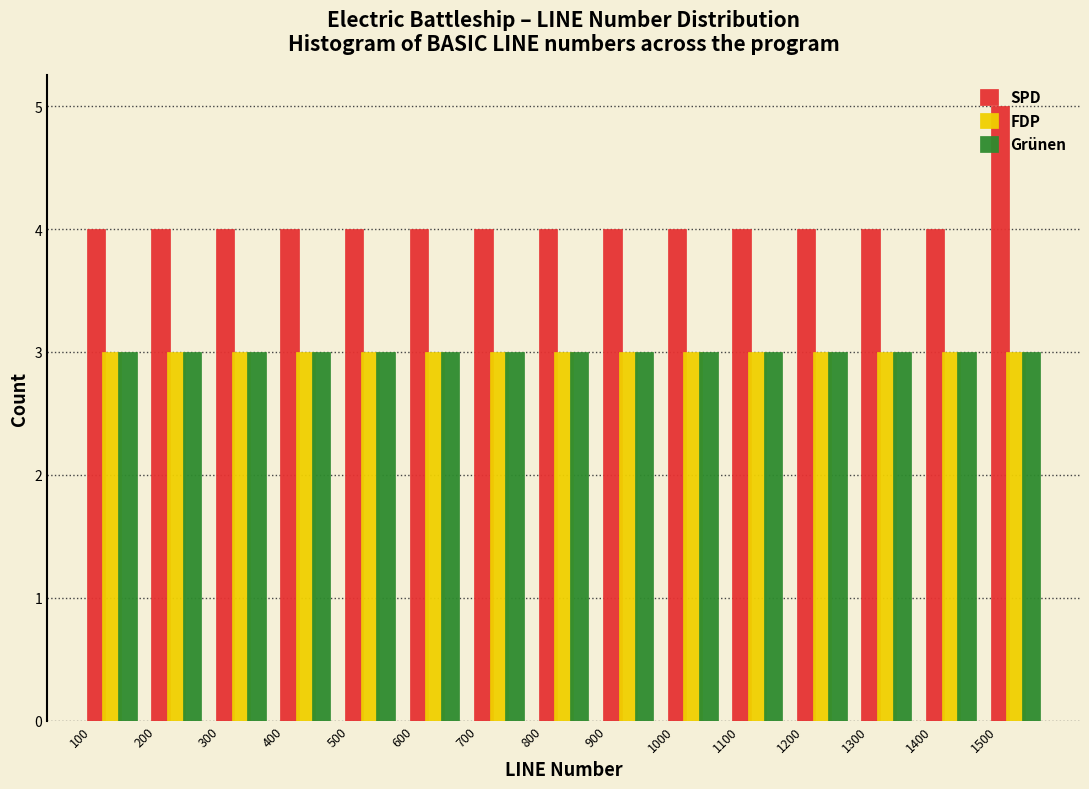

In the SPD series, which range on the x-axis has the tallest bar?

1500 to 1600